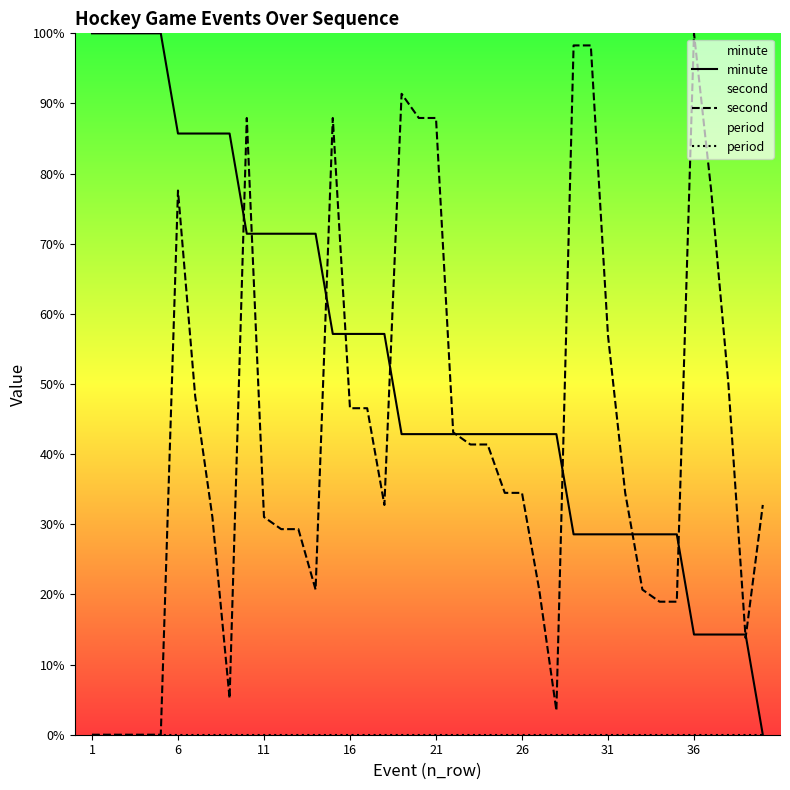

What is the greatest value displayed?

100.0